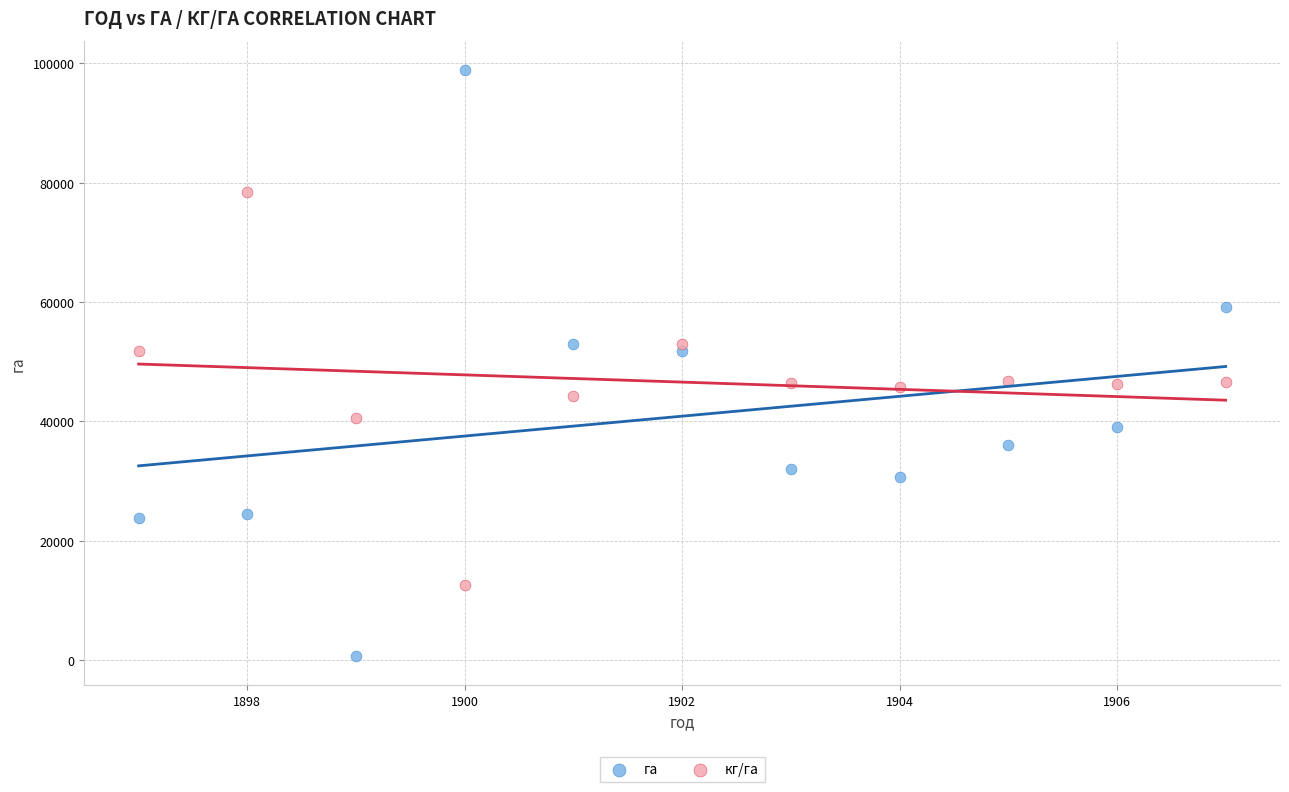

Which series has the widest spread of Y values?

га